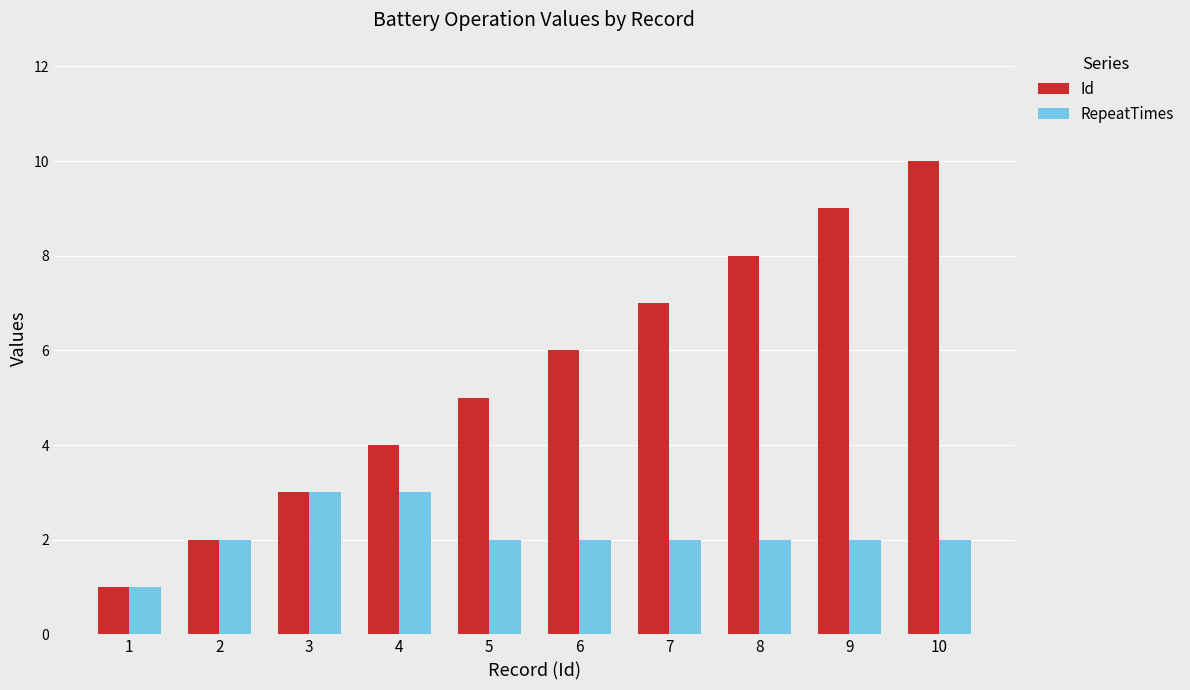

Reading left to right, what are all the values shown in this chart?

Id: 1	2	3	4	5	6	7	8	9	10
RepeatTimes: 1	2	3	3	2	2	2	2	2	2